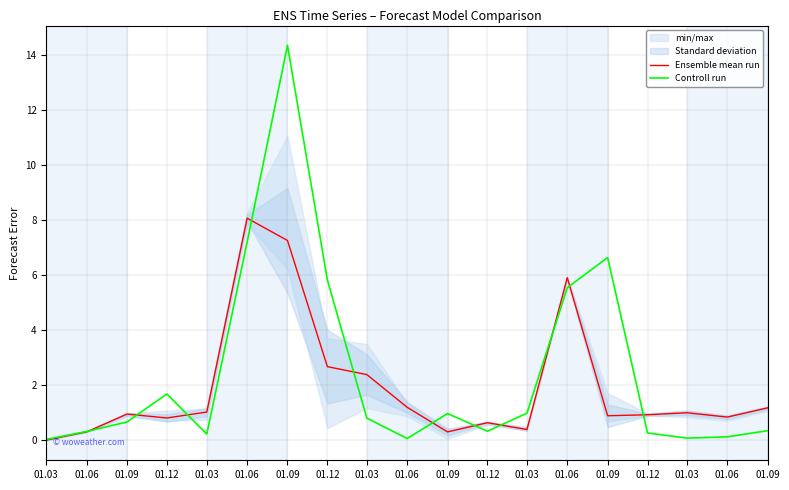

Is it true that Ensemble mean run equals 1.7 at 01.03?

False